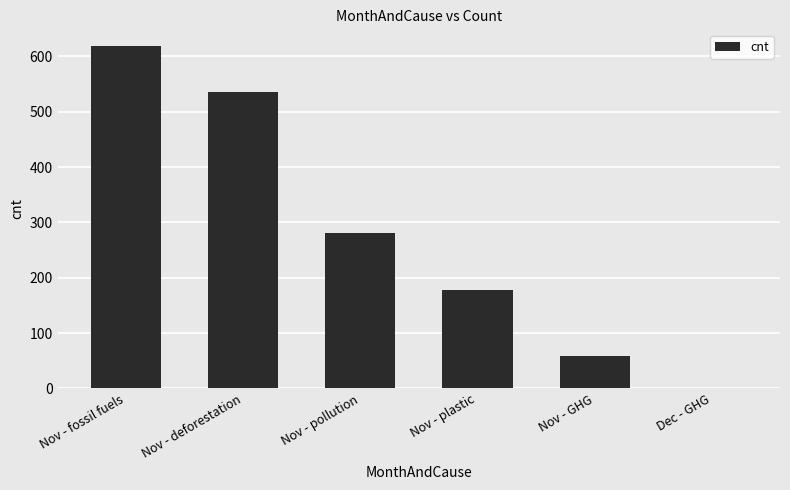

Where is the data nearest to the value 309?

Nov - pollution